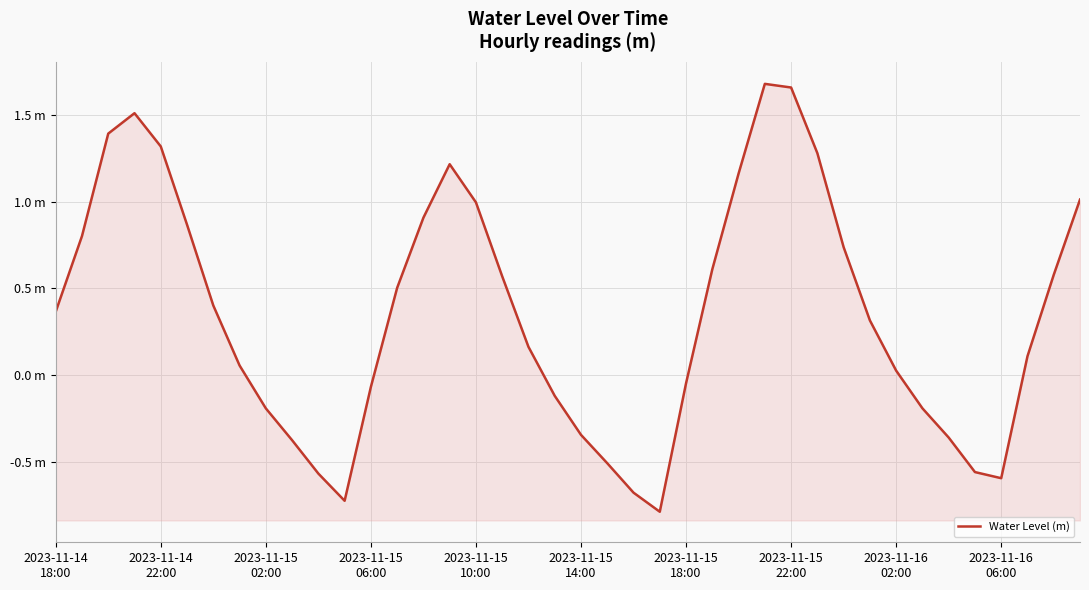

What is the change in value from 16 to 17?

-0.4